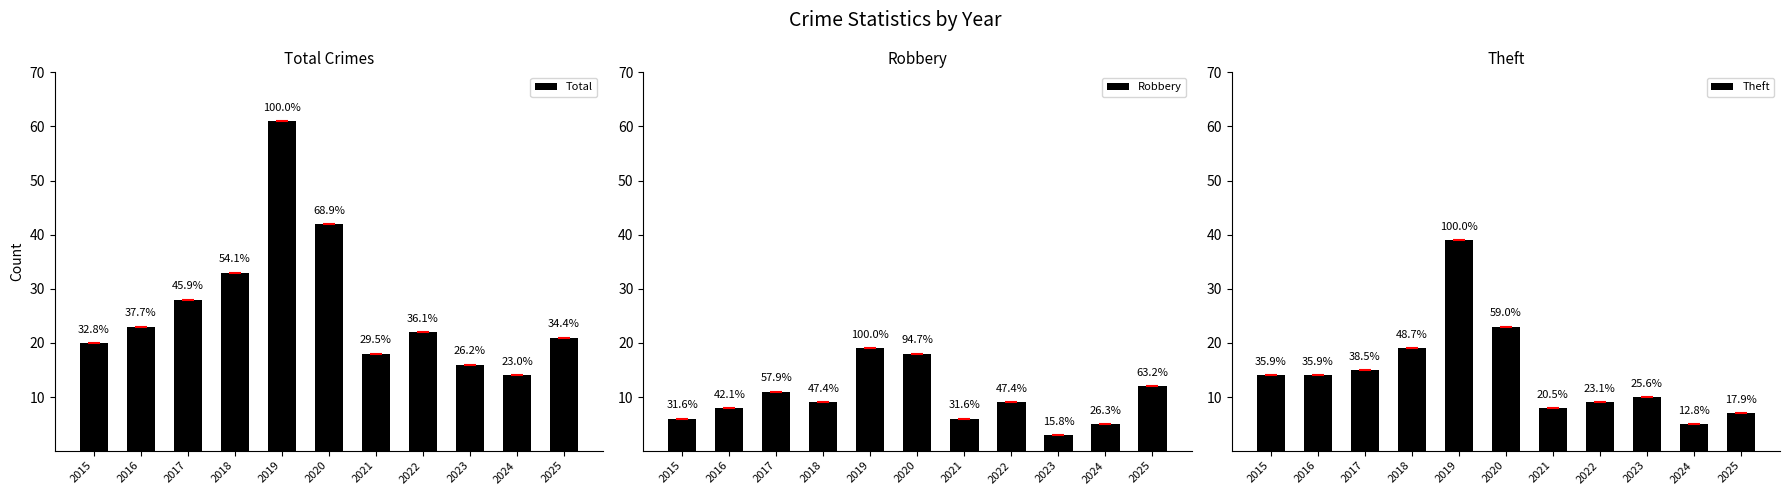

Which series has the largest total across all categories?

Total